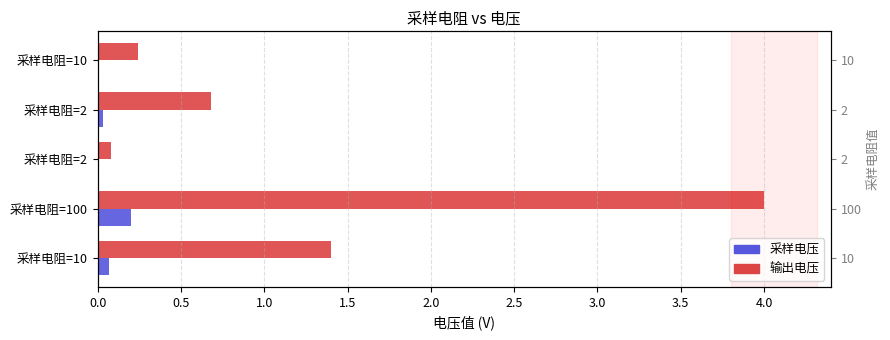

Are the bars horizontal?

Yes